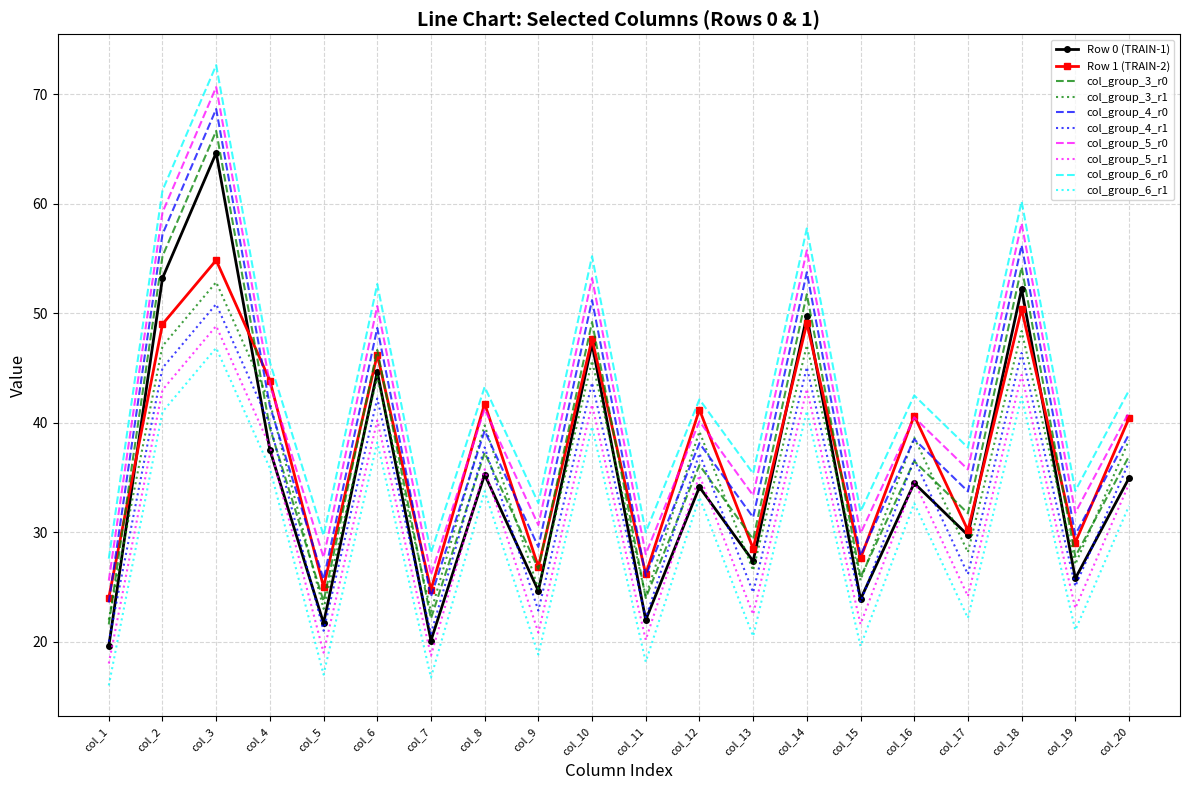

What are all the series names shown in the legend?

Row 0 (TRAIN-1), Row 1 (TRAIN-2), col_group_3_r0, col_group_3_r1, col_group_4_r0, col_group_4_r1, col_group_5_r0, col_group_5_r1, col_group_6_r0, col_group_6_r1